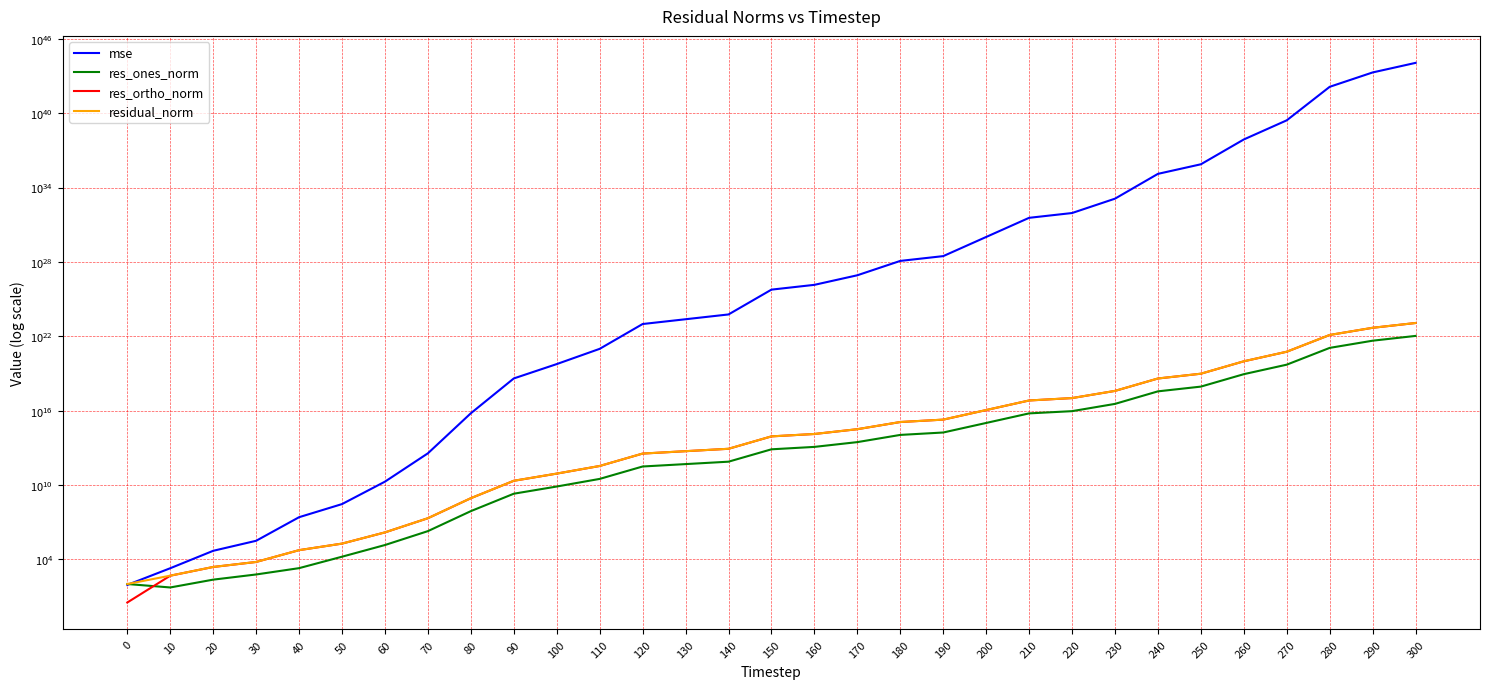

What is the value of the mse point at the 8th from the left?

3620849090695.3